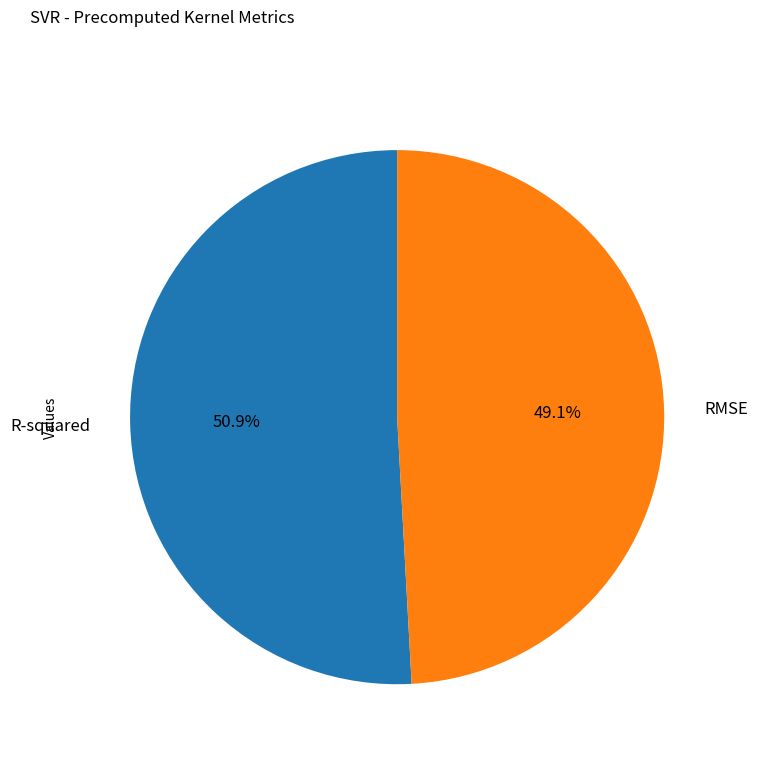

Is it true that R-squared is 63% of the pie?

False